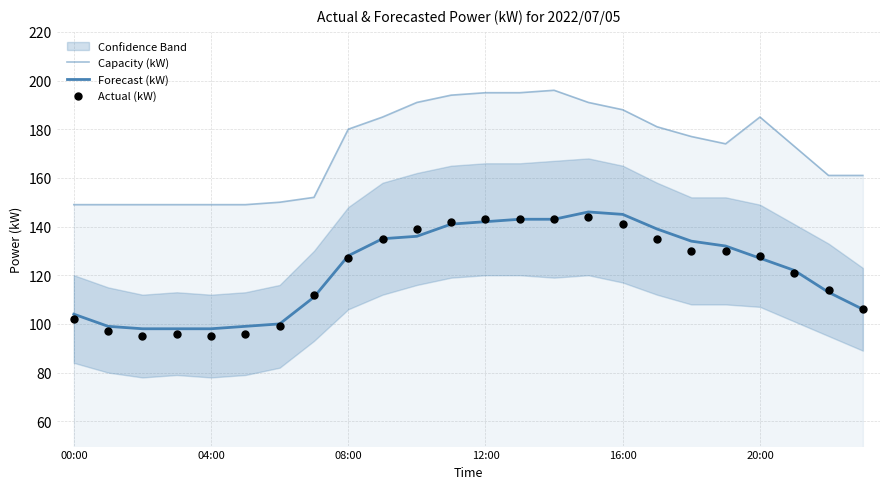

Is the value of Capacity (kW) at 16:00 greater than the value of Forecast (kW) at 19?

Yes